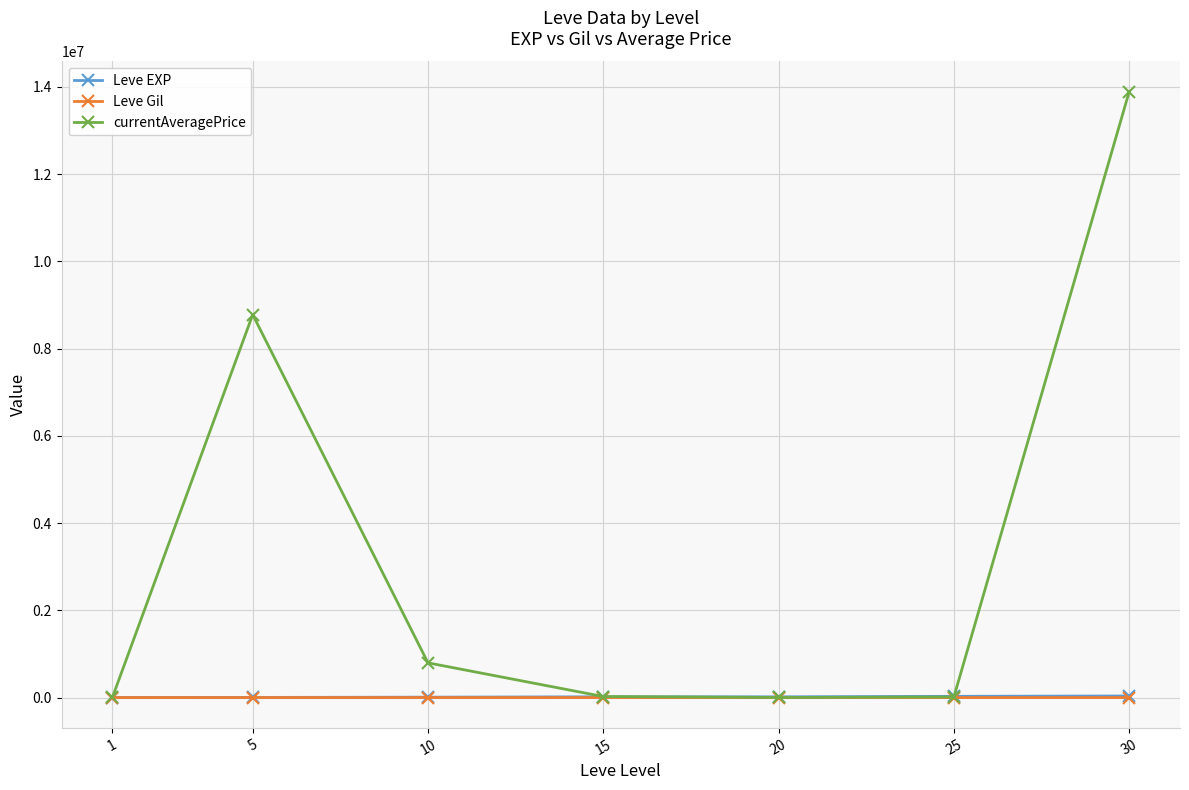

What is the approximate value of Leve Gil at 20?

257.0